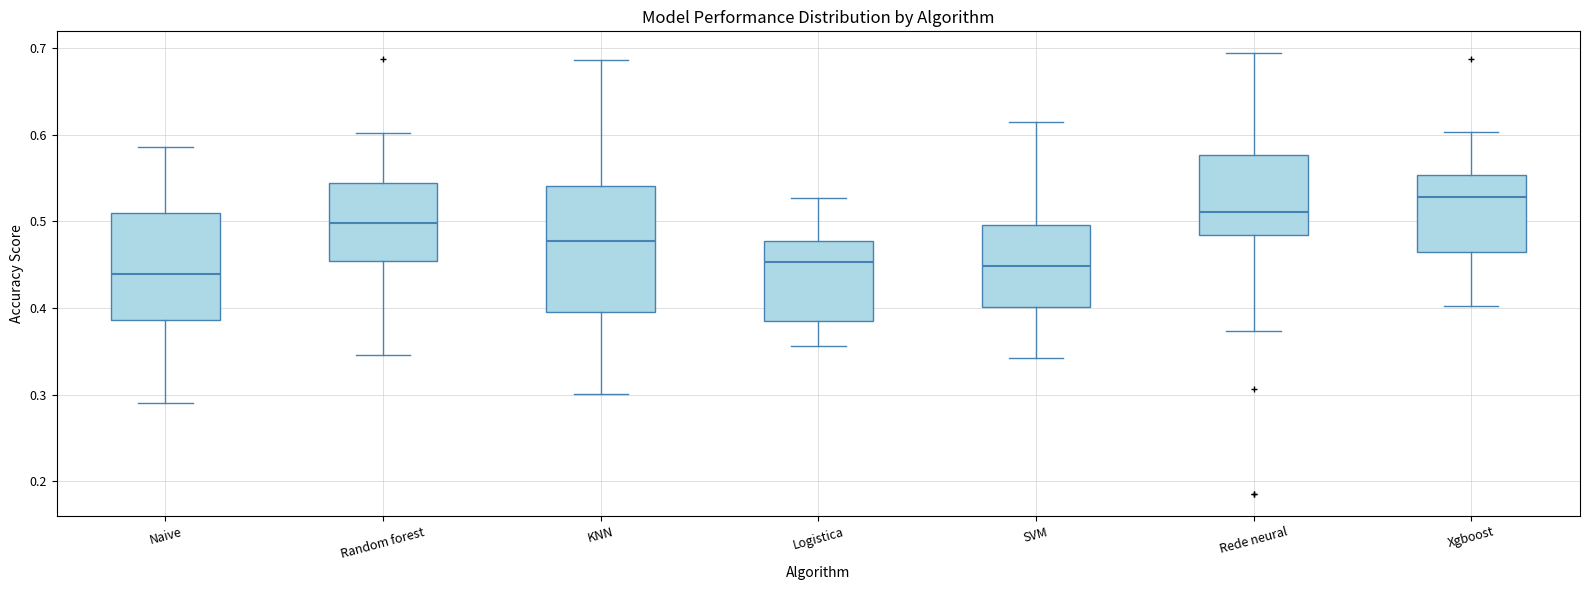

Which box is the tallest, from its lower edge to its upper edge?

KNN